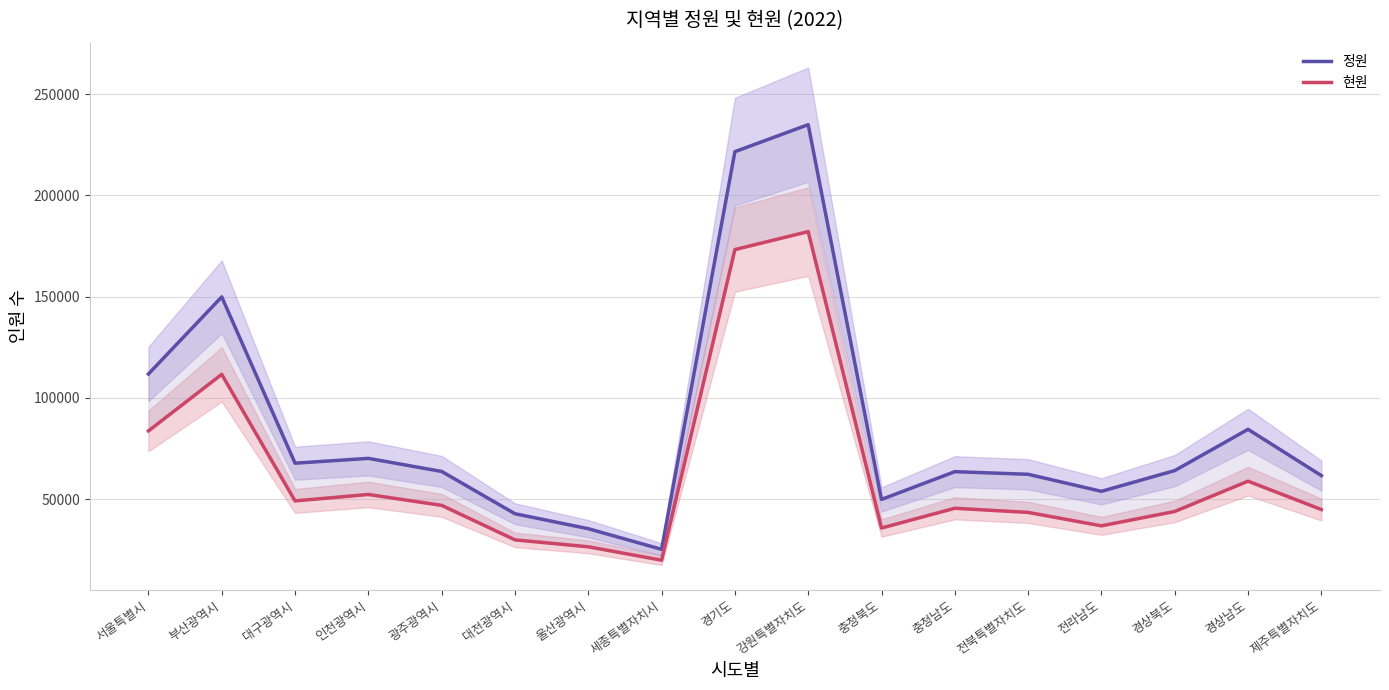

At which label is 현원 closest to 101003?

부산광역시